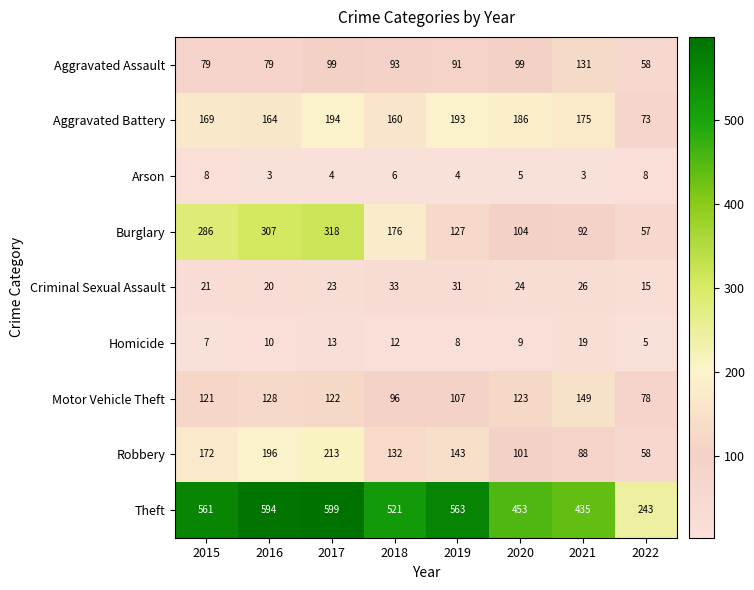

What is the spread (max minus min) of values at 2015?

554